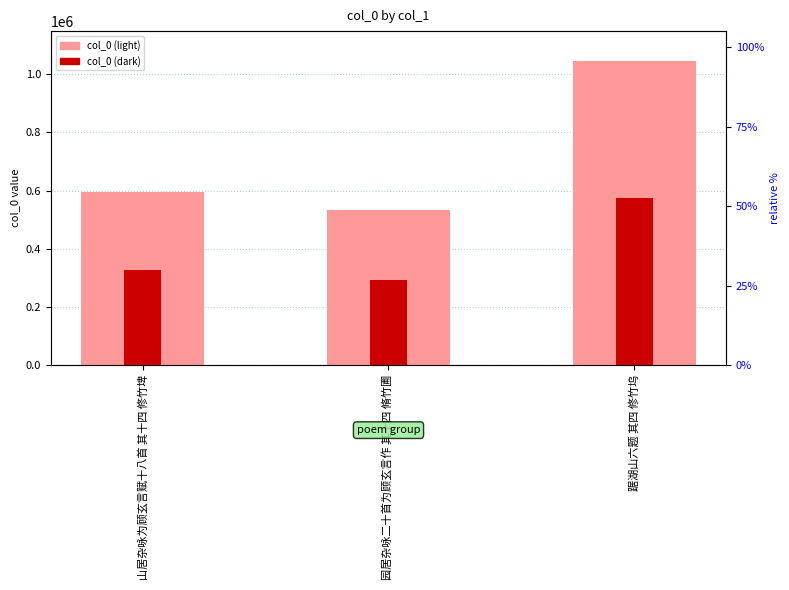

What is the minimum value for col_0 (dark)?

293762.7